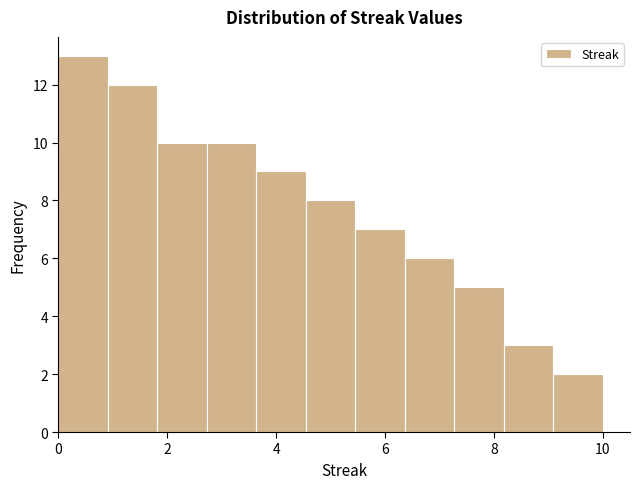

Reading left to right, transcribe this chart: for each bar, give the range it covers on the x-axis and its height. Neither the bar edges nor the heights are printed on the chart, so give them approximately, as read against the axes.

0.0 to 1.0: 13
1.0 to 1.8: 12
1.8 to 2.8: 10
2.8 to 3.6: 10
3.6 to 4.6: 9
4.6 to 5.4: 8
5.4 to 6.4: 7
6.4 to 7.2: 6
7.2 to 8.2: 5
8.2 to 9.0: 3
9.0 to 10.0: 2